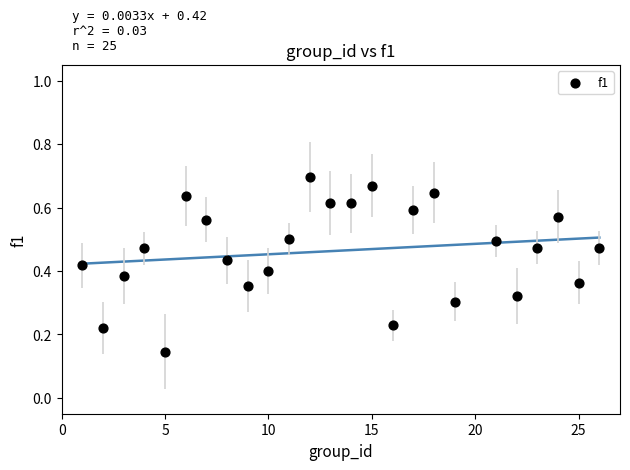

What is the range of X values (max minus min)?

25.0